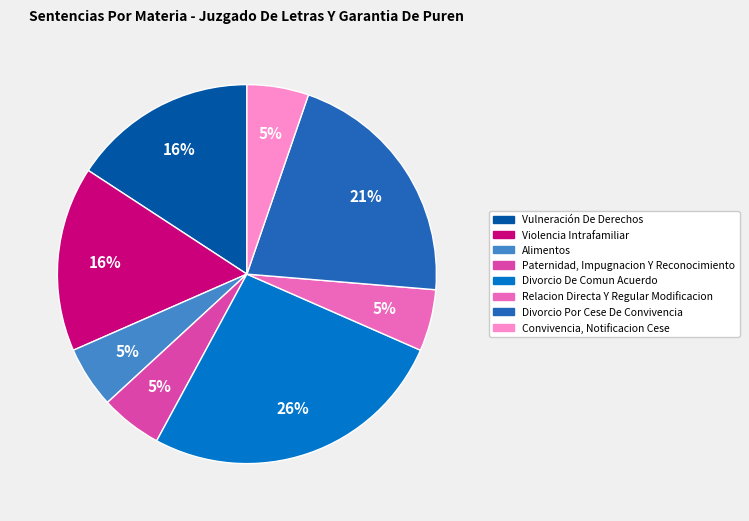

Between Vulneración De Derechos and Relacion Directa Y Regular Modificacion, which is larger?

Vulneración De Derechos